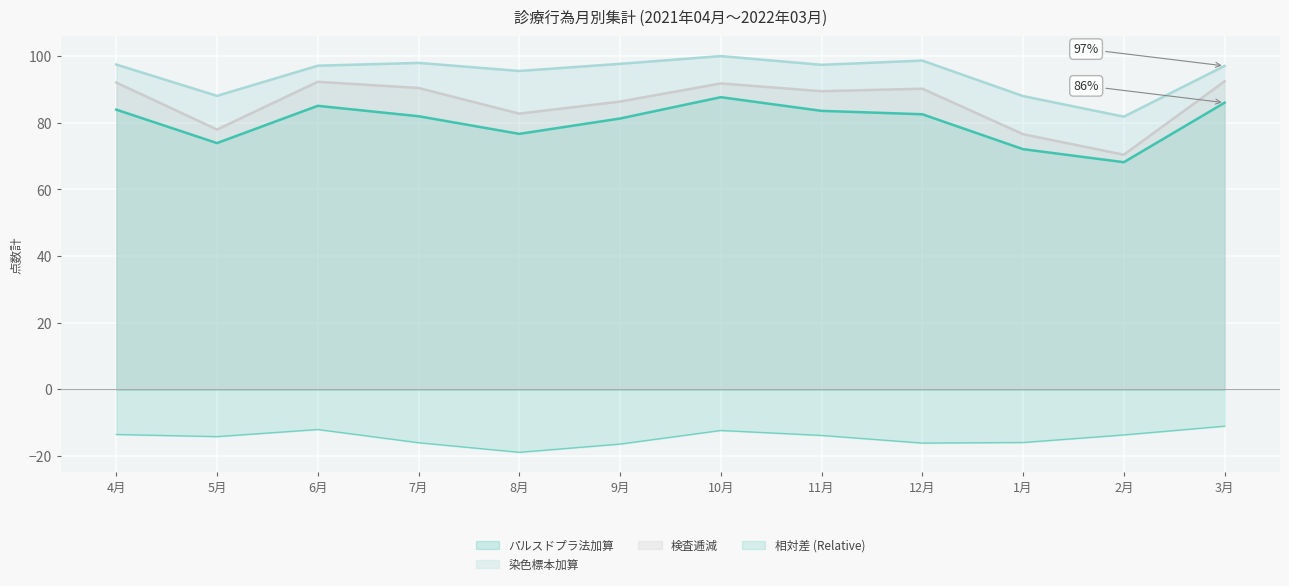

Reading right to left, extract all data points from this chart.

パルスドプラ法加算: 3月=86.0	2月=68.2	1月=72.1	12月=82.6	11月=83.6	10月=87.7	9月=81.3	8月=76.7	7月=82.0	6月=85.1	5月=73.9	4月=83.9
染色標本加算: 3月=97.1	2月=81.8	1月=88.0	12月=98.7	11月=97.4	10月=100.0	9月=97.7	8月=95.5	7月=98.0	6月=97.1	5月=88.1	4月=97.5
検査逓減: 3月=92.4	2月=70.4	1月=76.6	12月=90.2	11月=89.5	10月=91.8	9月=86.4	8月=82.7	7月=90.4	6月=92.3	5月=78.0	4月=92.1